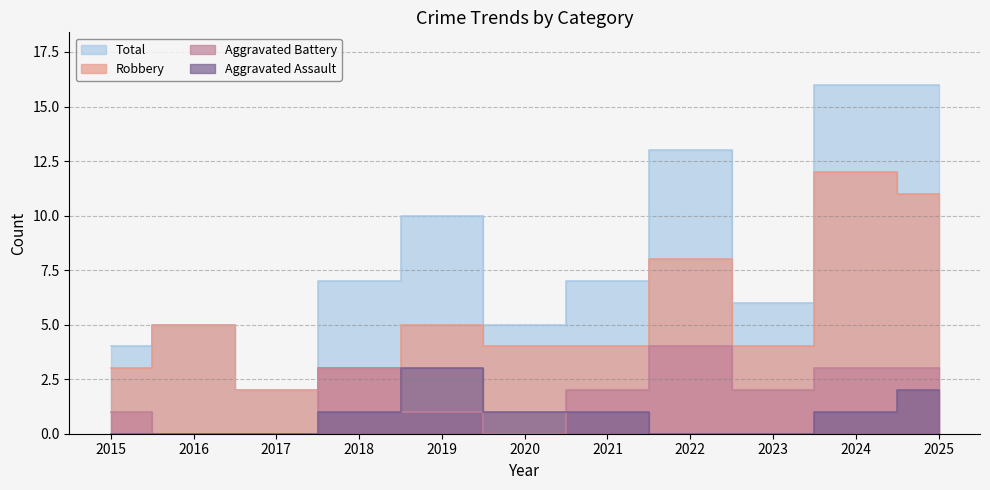

Which series changed the most between 2017 and 2022?

Total